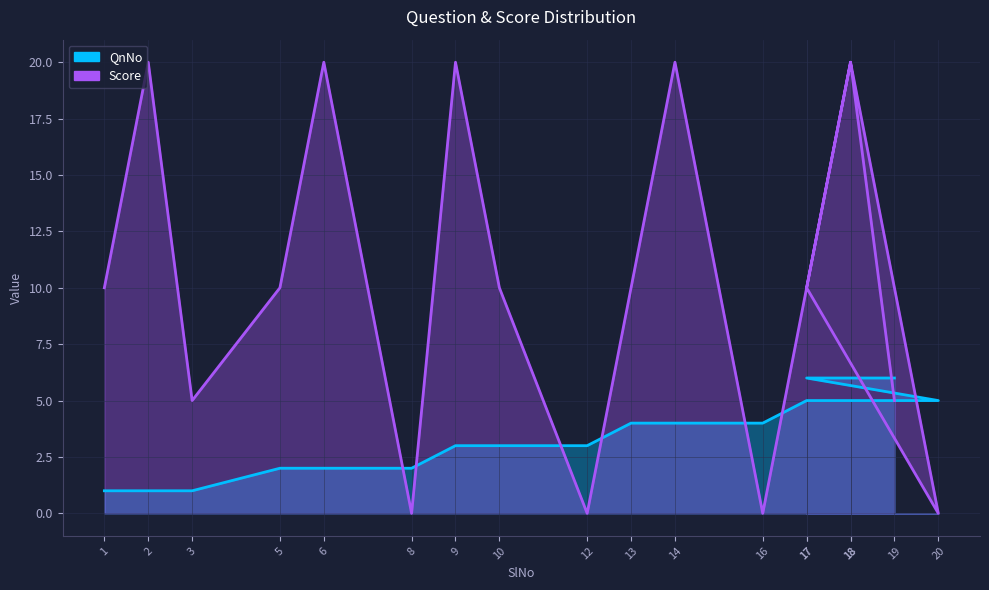

Which series ends up on top after the final intersection of Score and QnNo?

QnNo